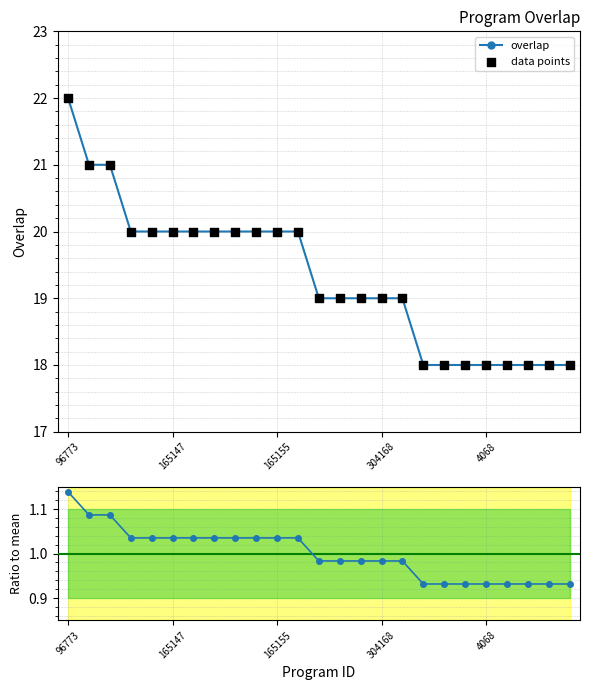

Which series contains the highest Y value?

overlap